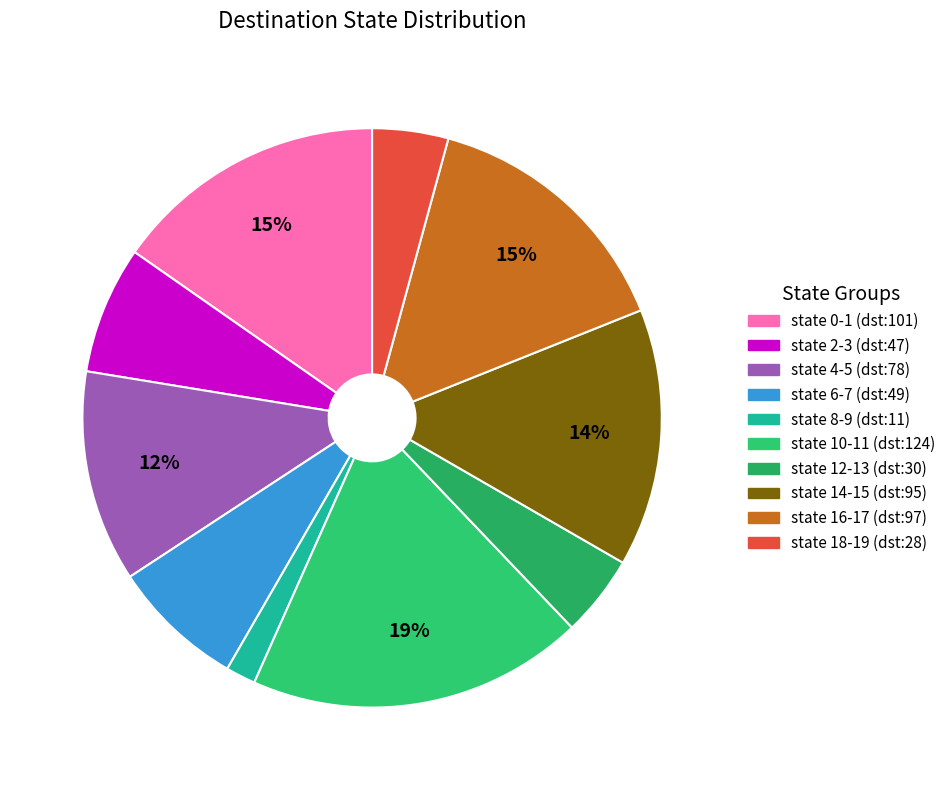

What percentage is the state 2-3 slice, to the nearest percent?

7%